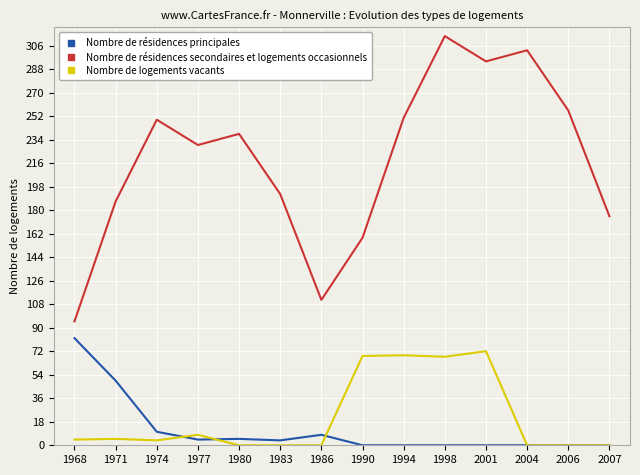

True or false: Nombre de résidences principales and Nombre de logements vacants intersect in this chart.

True